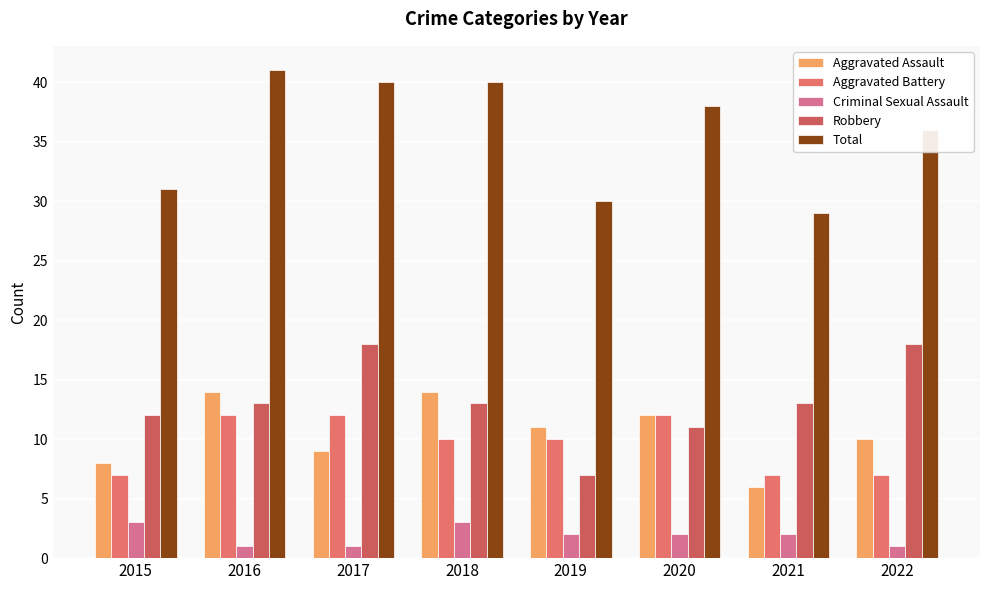

What value does the Aggravated Battery series have at 2021?

7